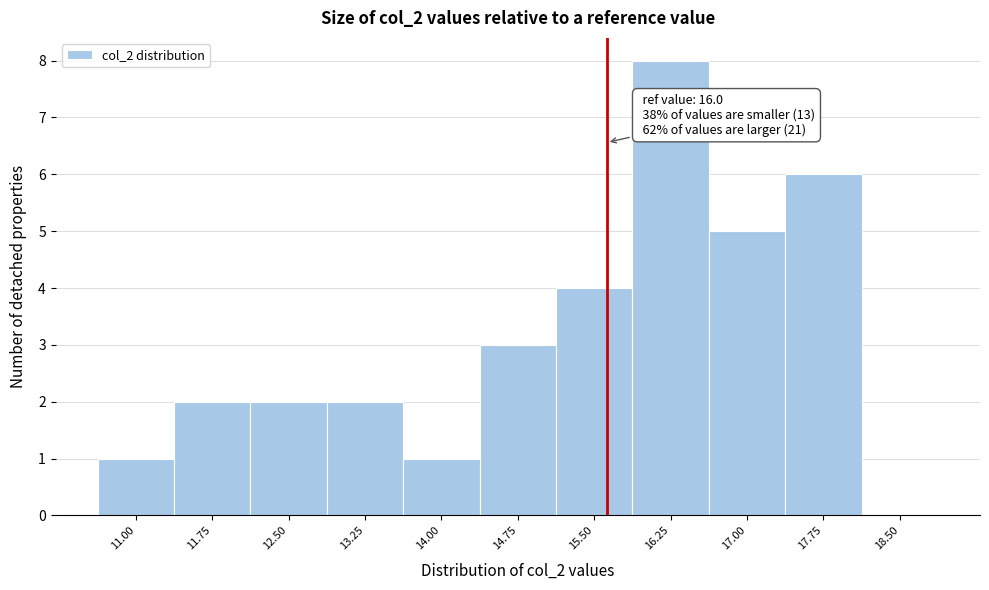

Reading left to right, extract all data points from this chart.

11.00=1	11.75=2	12.50=2	13.25=2	14.00=1	14.75=3	15.50=4	16.25=8	17.00=5	17.75=6	18.50=0